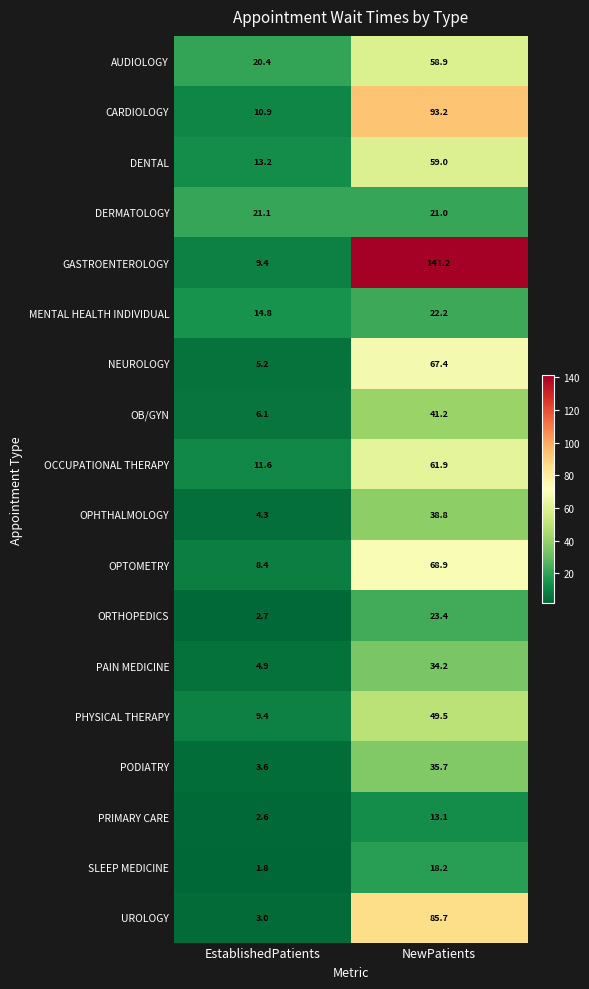

Which category has the lowest value across all series?

EstablishedPatients